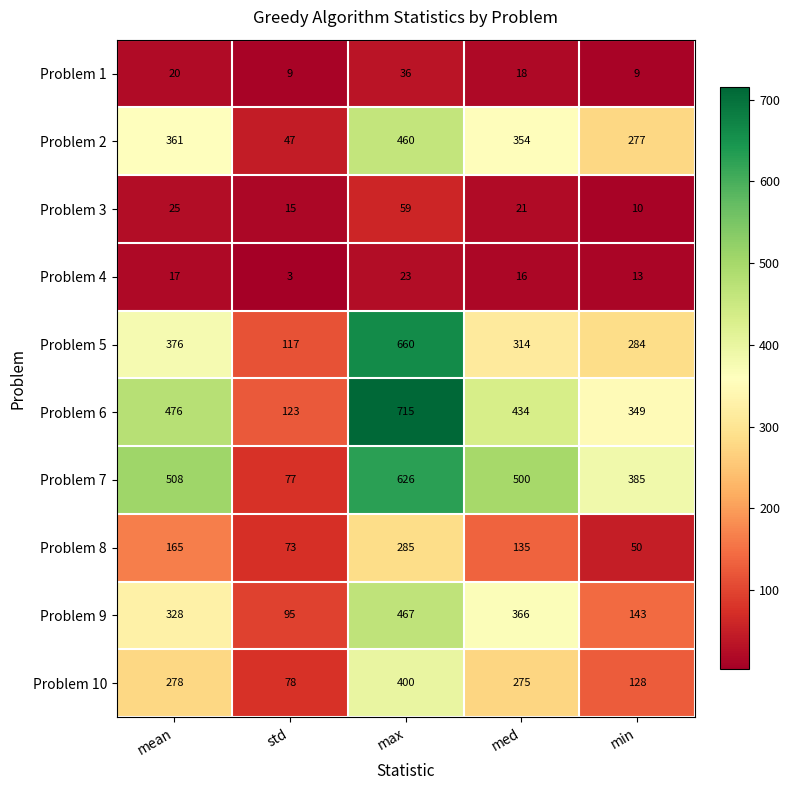

The Problem 9 series shows 95 at std. True or false?

True